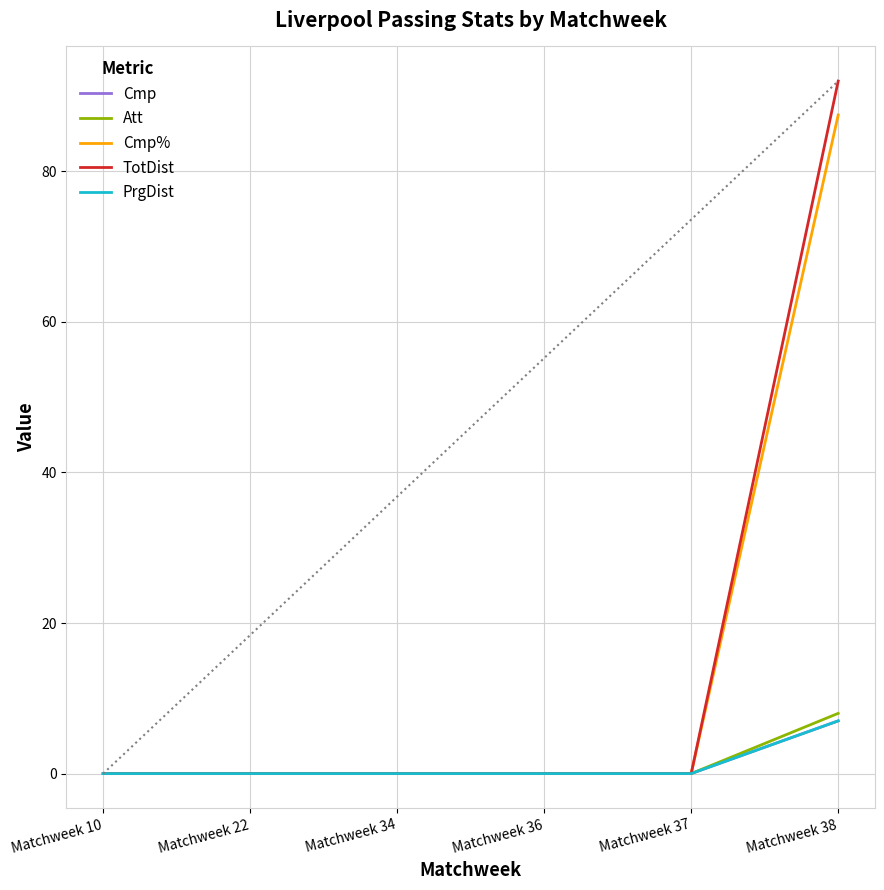

Does the chart have visible grid lines?

Yes